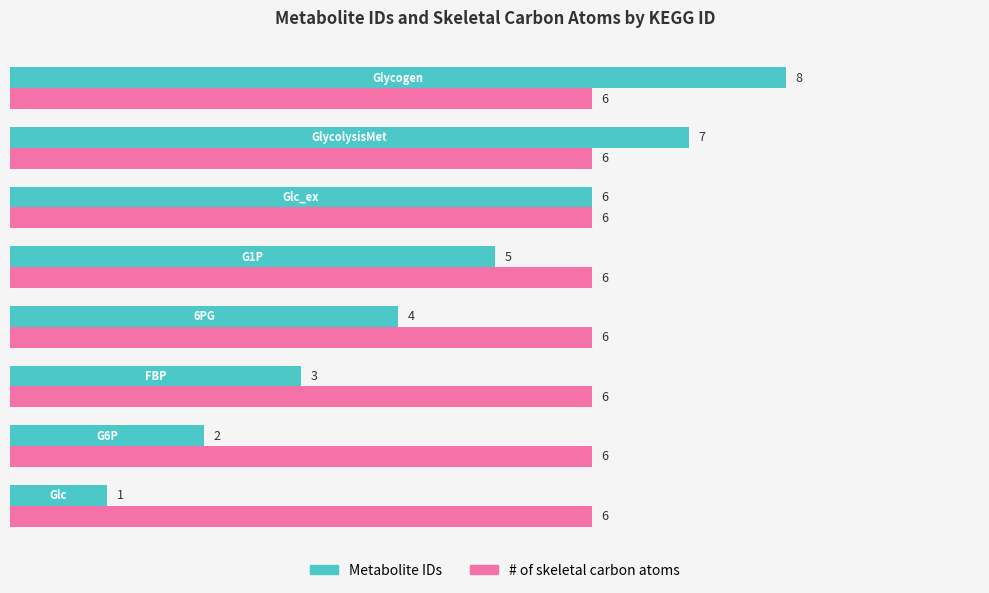

What is the sum of all # of skeletal carbon atoms values?

48